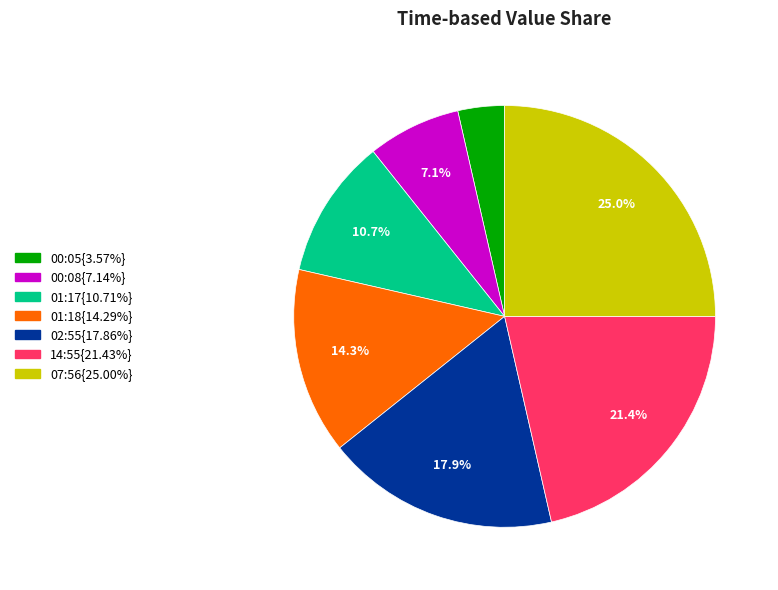

Does any single category account for the majority?

No